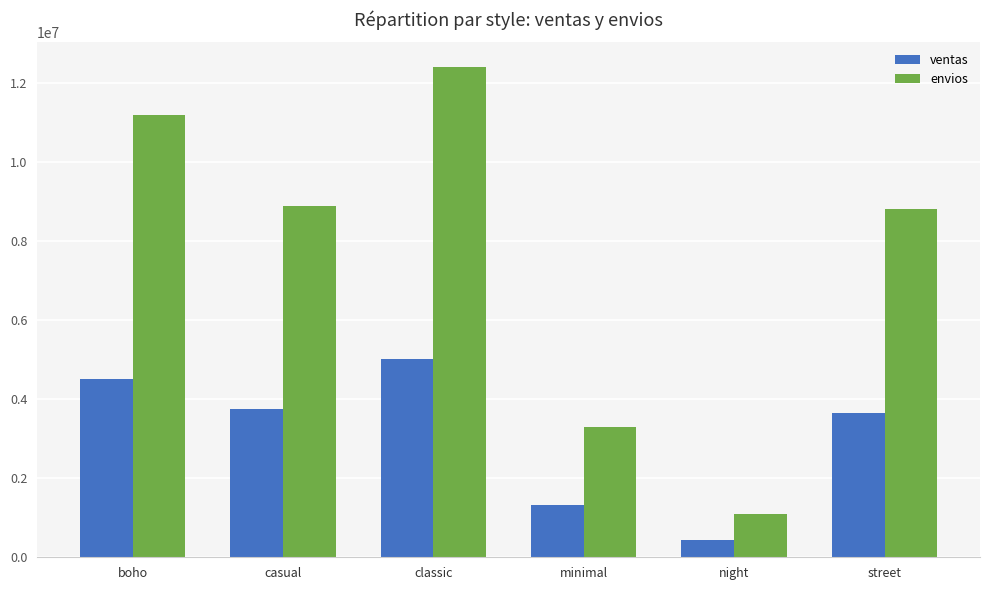

Reading right to left, transcribe all the data shown in this chart.

ventas: 3656038	432259	1319565	5016657	3751035	4508742
envios: 8823641	1102247	3296916	12418484	8896906	11192294